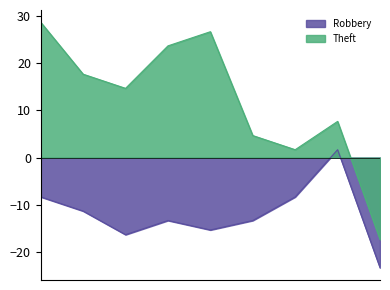

Is the value of Robbery at 2015 greater than the value of Theft at 2015?

No